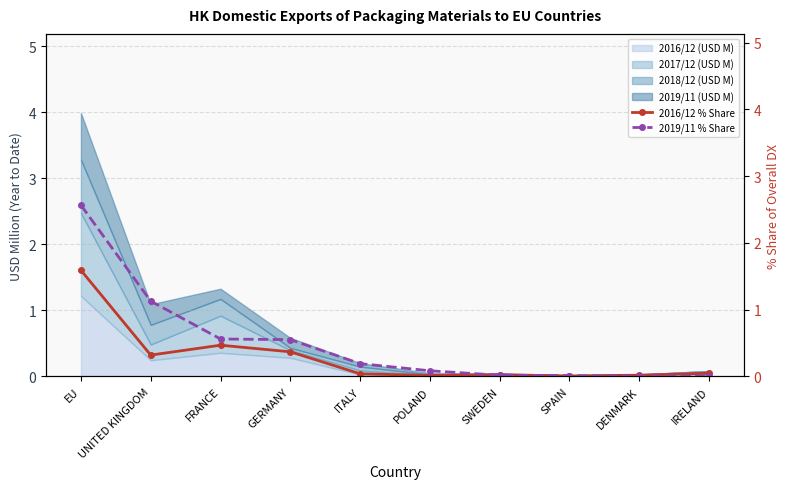

The 2016/12 (USD M) series shows 0.0 at ITALY. True or false?

True